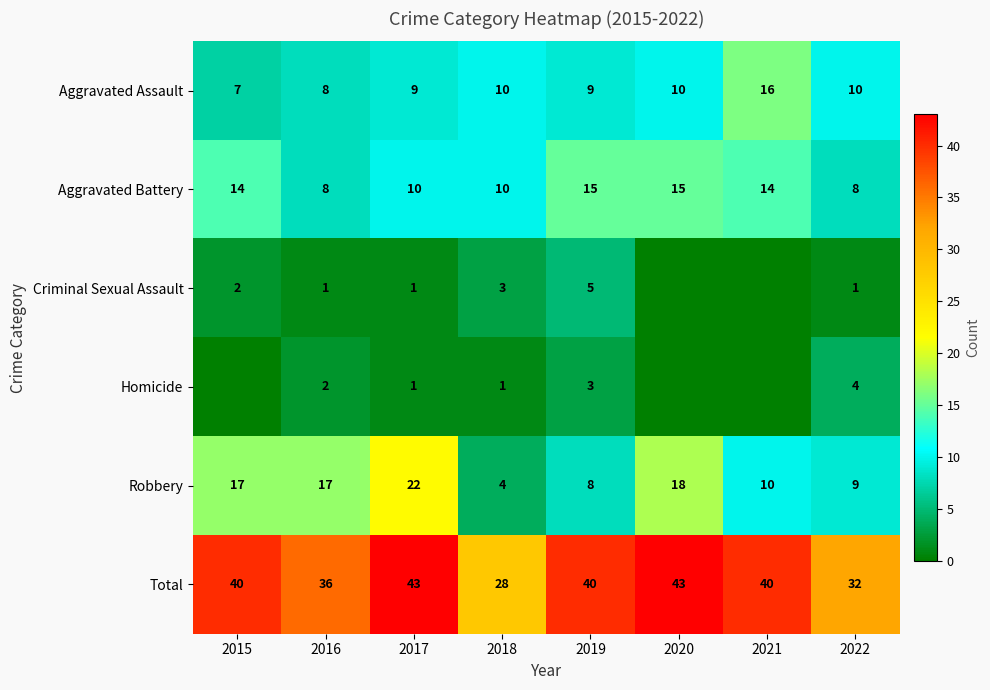

What is the difference between the maximum and second lowest values in the Aggravated Battery series?

7